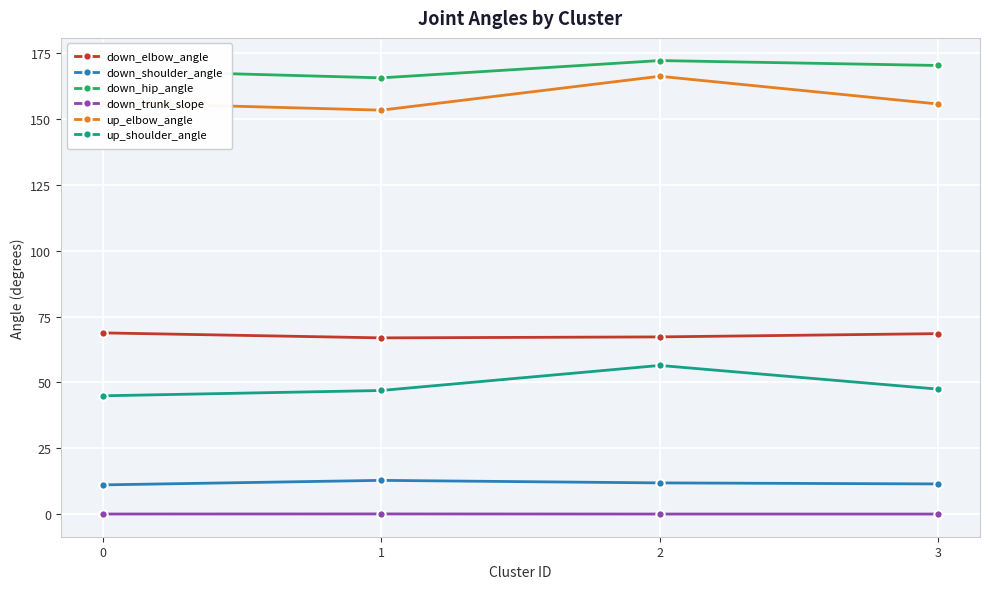

At 3, list the series in order from largest to smallest.

down_hip_angle, up_elbow_angle, down_elbow_angle, up_shoulder_angle, down_shoulder_angle, down_trunk_slope